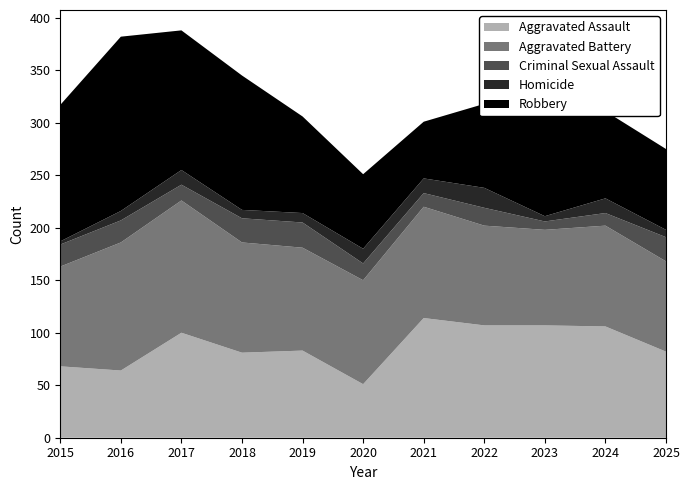

Reading left to right, extract all data points from this chart.

Aggravated Assault: 2015=68	2016=64	2017=100	2018=81	2019=83	2020=51	2021=114	2022=107	2023=107	2024=106	2025=82
Aggravated Battery: 2015=95	2016=122	2017=126	2018=105	2019=98	2020=99	2021=106	2022=95	2023=91	2024=96	2025=86
Criminal Sexual Assault: 2015=21	2016=21	2017=15	2018=23	2019=24	2020=16	2021=13	2022=17	2023=8	2024=12	2025=23
Homicide: 2015=3	2016=9	2017=14	2018=8	2019=9	2020=14	2021=14	2022=19	2023=5	2024=14	2025=7
Robbery: 2015=130	2016=166	2017=133	2018=128	2019=92	2020=71	2021=54	2022=80	2023=106	2024=83	2025=77